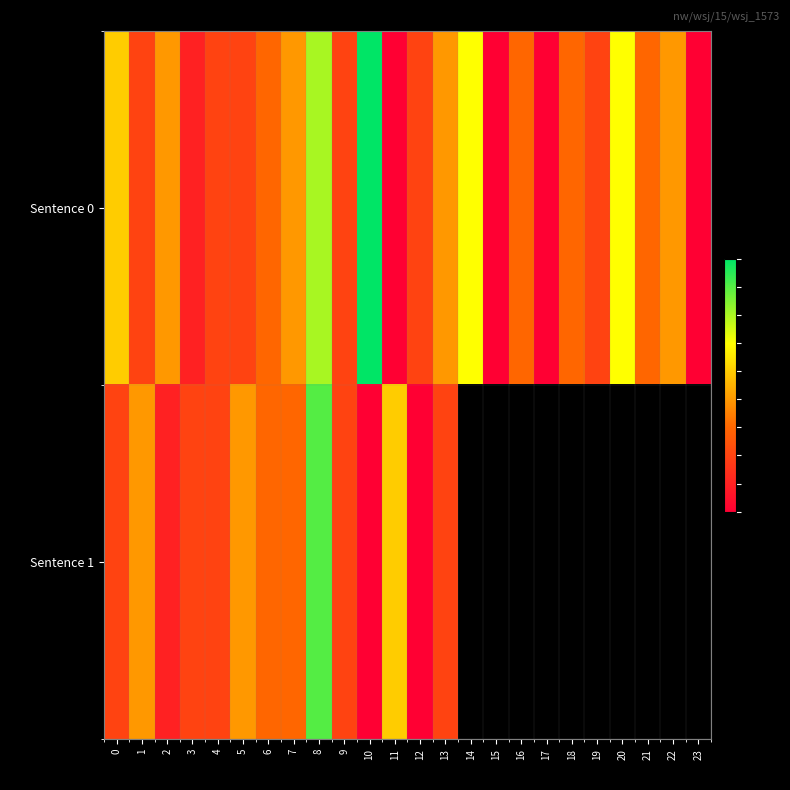

How many positive values does the Sentence 1 series have?

14